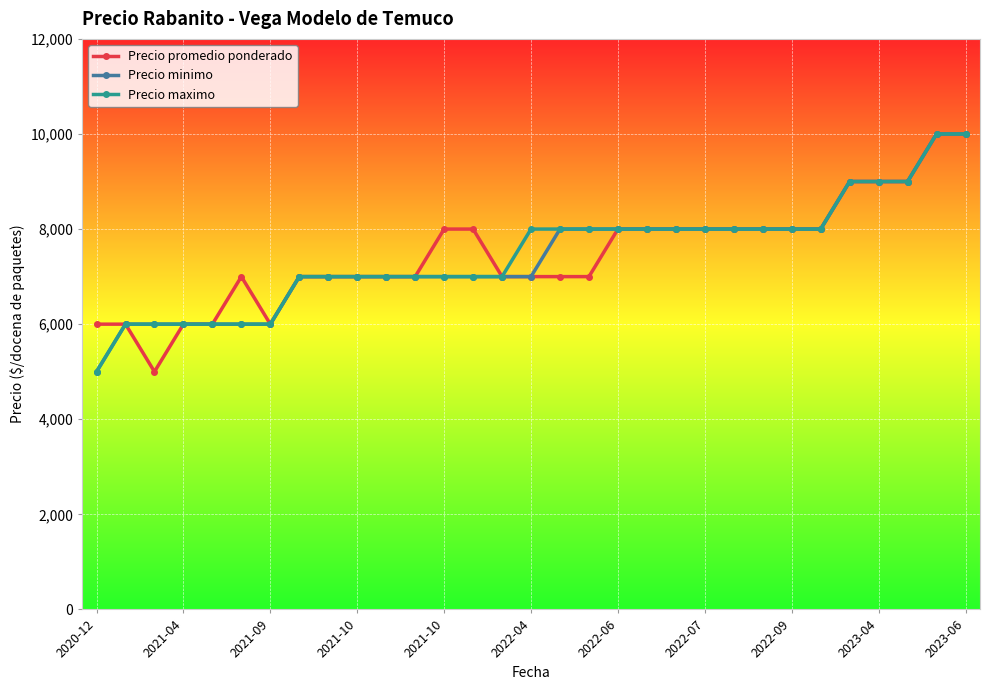

How many lines are shown in the chart?

3